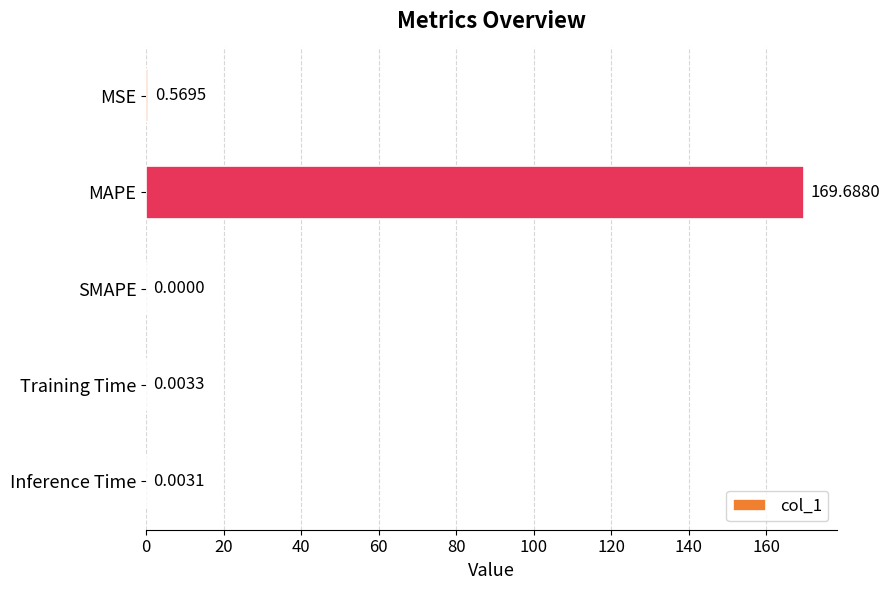

Where is the data nearest to the value 84?

MSE